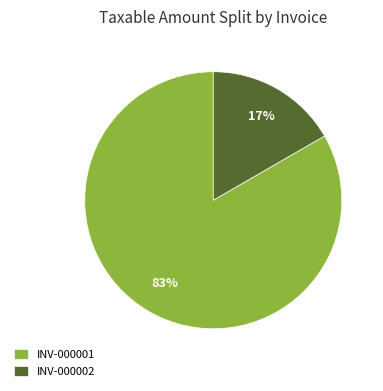

Combined, do INV-000001 and INV-000002 account for over 50%?

Yes